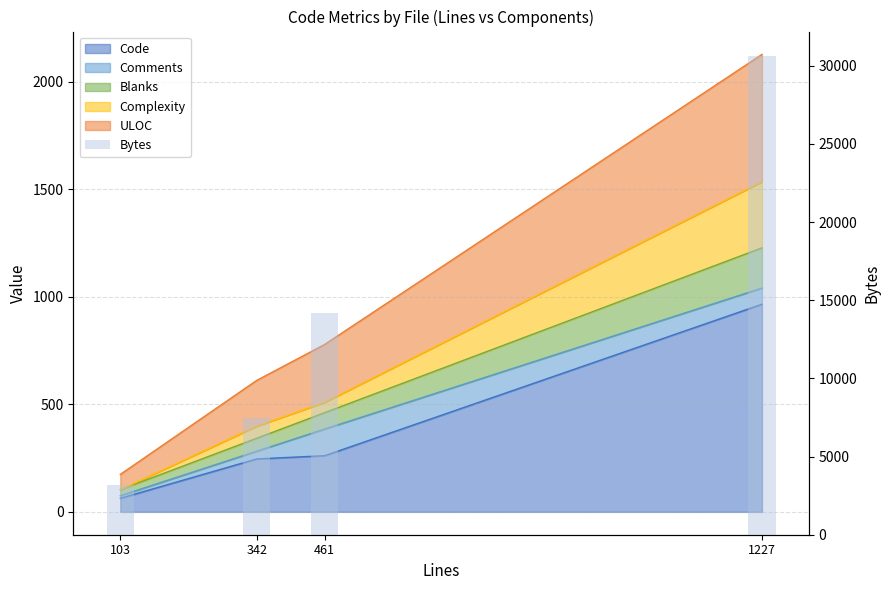

Reading left to right, list all the values displayed in this chart.

103=3197	342=7458	461=14185	1227=30651